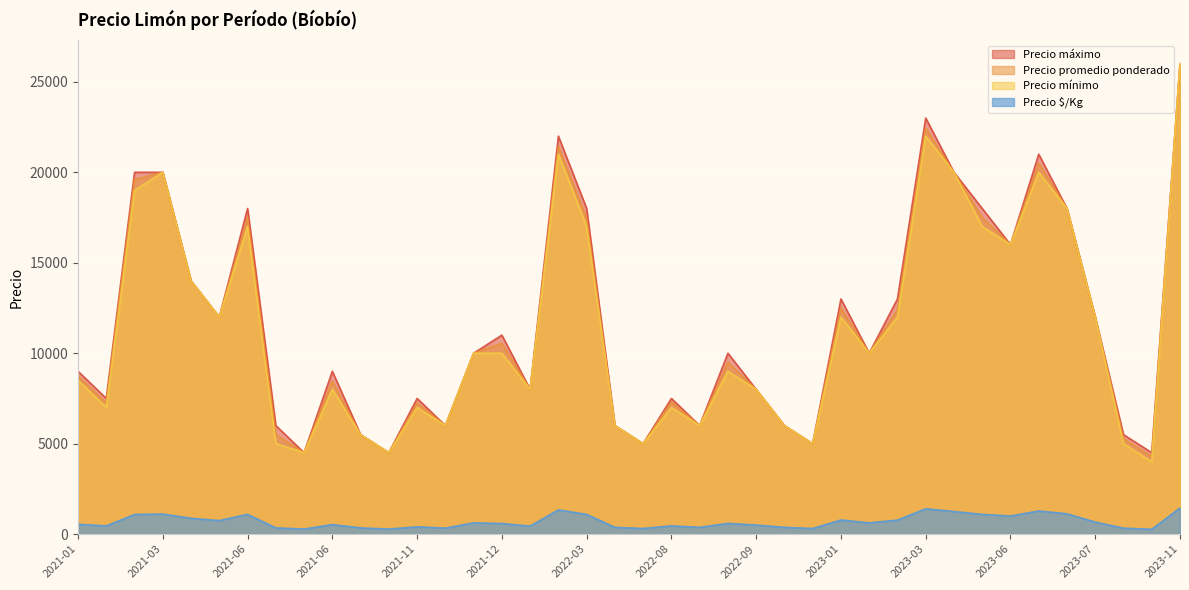

Reading right to left, what are all the values shown in this chart?

Precio $/Kg: 1444	268	330	667	1125	1281	1000	1094	1250	1403	775	625	781	312	375	500	594	375	456	312	375	1091	1340	444	586	625	333	403	281	344	528	281	344	1094	750	875	1111	1089	453	546
Precio promedio ponderado: 26000	4286	5278	12000	18000	20500	16000	17500	20000	22444	12400	10000	12500	5000	6000	8000	9500	6000	7300	5000	6000	17455	21444	8000	10545	10000	6000	7250	4500	5500	8455	4500	5500	17500	12000	14000	20000	19600	7250	8738
Precio mínimo: 26000	4000	5000	12000	18000	20000	16000	17000	20000	22000	12000	10000	12000	5000	6000	8000	9000	6000	7000	5000	6000	17000	21000	8000	10000	10000	6000	7000	4500	5500	8000	4500	5000	17000	12000	14000	20000	19000	7000	8500
Precio máximo: 26000	4500	5500	12000	18000	21000	16000	18000	20000	23000	13000	10000	13000	5000	6000	8000	10000	6000	7500	5000	6000	18000	22000	8000	11000	10000	6000	7500	4500	5500	9000	4500	6000	18000	12000	14000	20000	20000	7500	9000